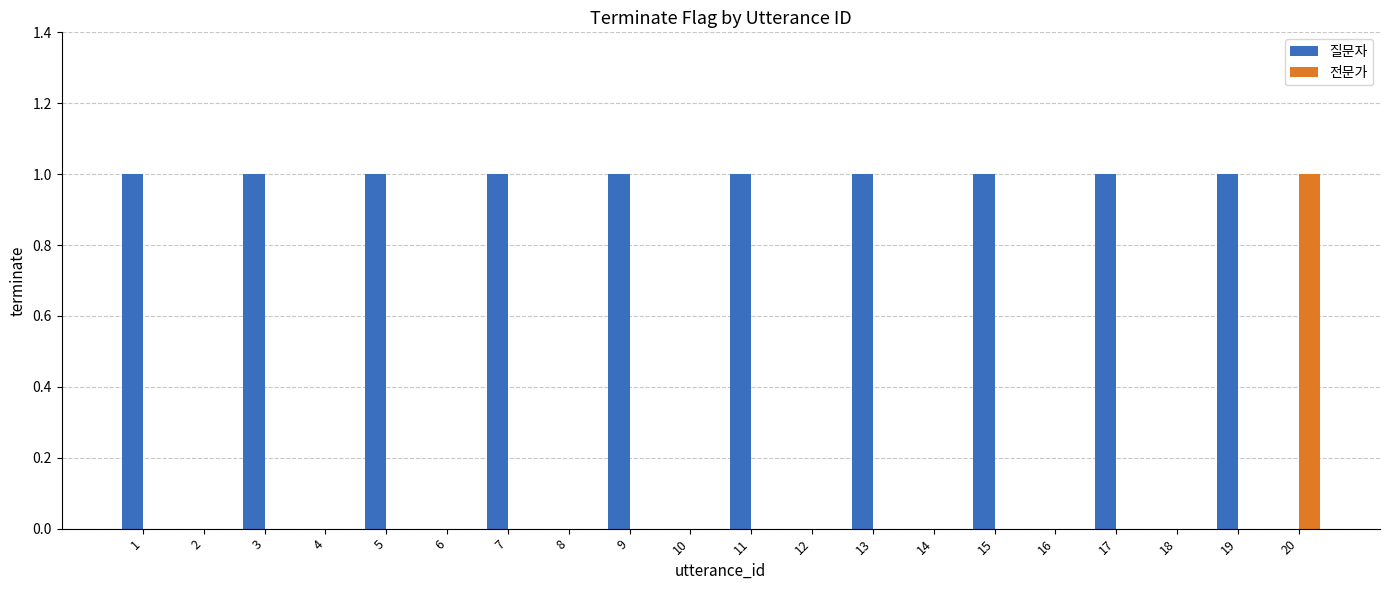

Which series changed the most between 10 and 20?

전문가